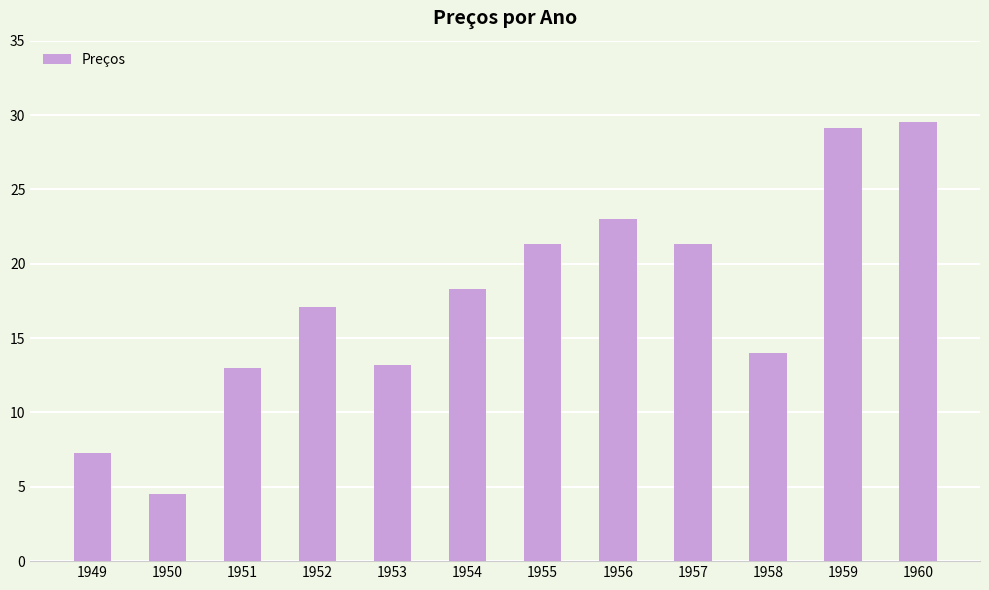

Count the number of data series in this chart.

1